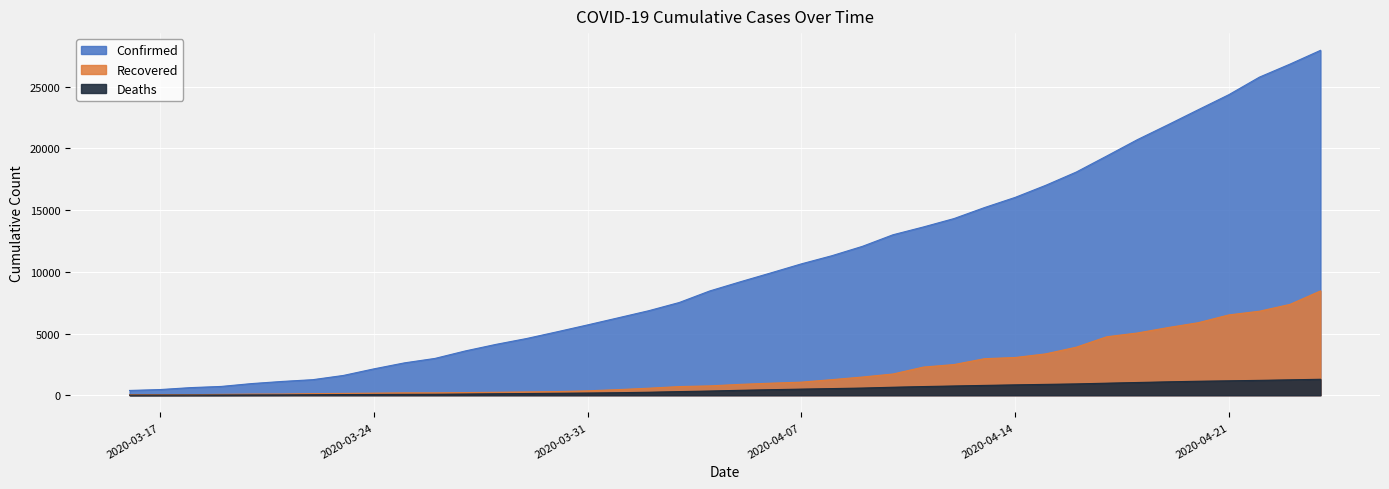

Which series has the widest spread of values?

Confirmed